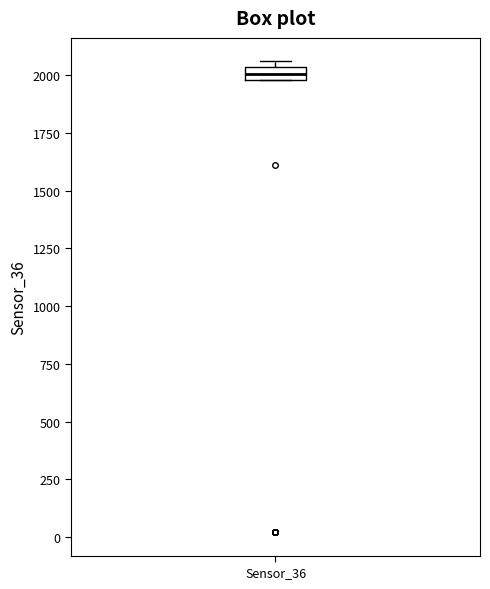

Where is the lower edge of the box for Sensor_36 on the y-axis? The values are not printed on the chart, so give them approximately, as read against the axis.

2000